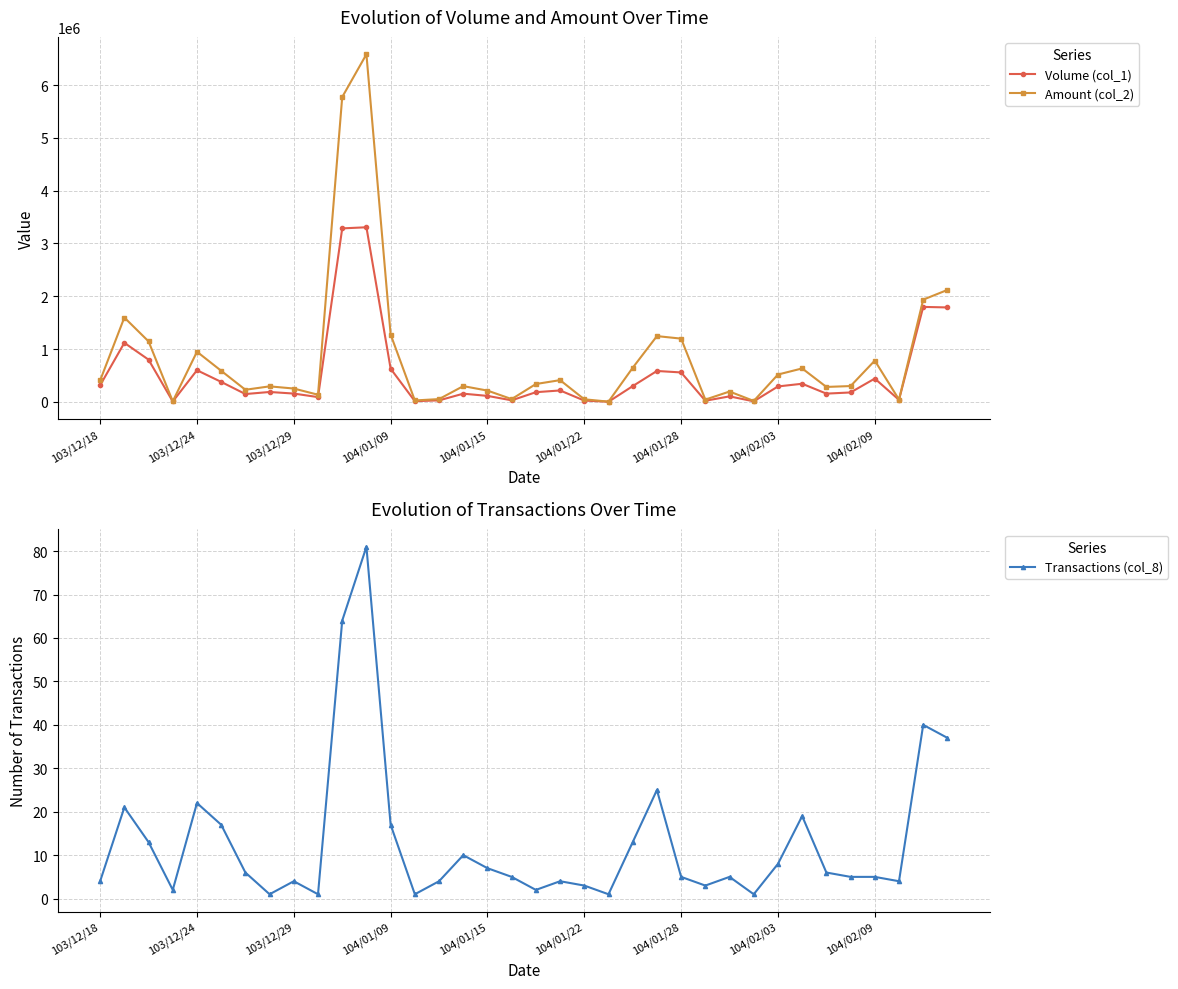

The value of Volume (col_1) at 104/01/09 is 902902. True or false?

False